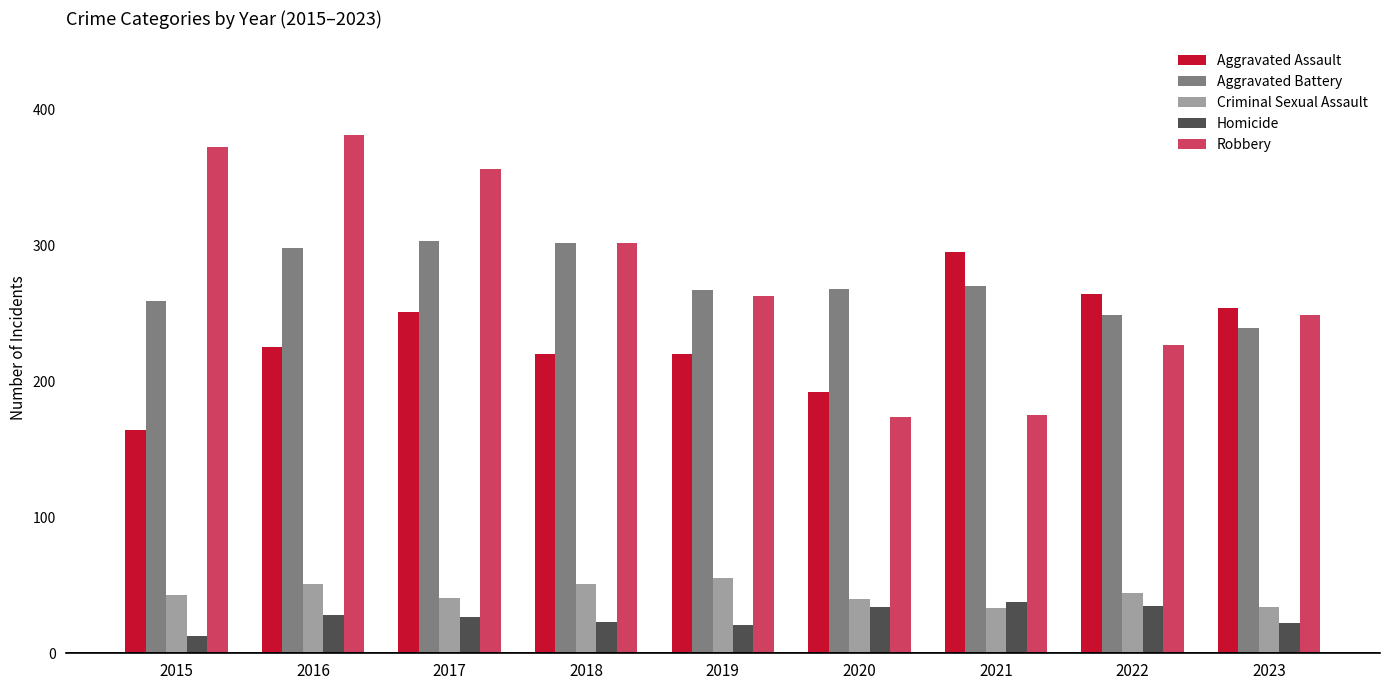

At 2015, list the series in order from largest to smallest.

Robbery, Aggravated Battery, Aggravated Assault, Criminal Sexual Assault, Homicide